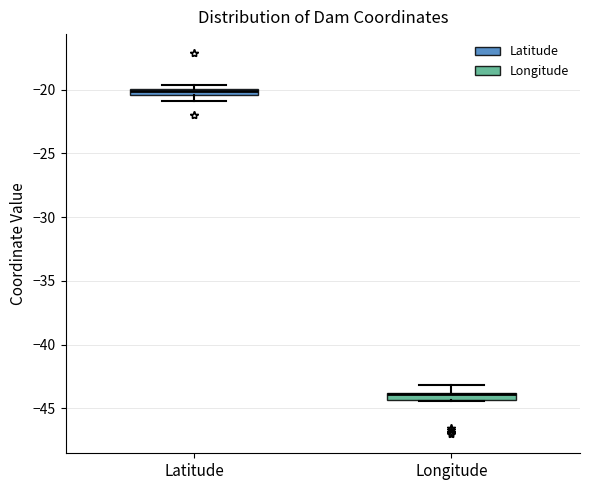

Where is the lower edge of the box for Longitude on the y-axis? The values are not printed on the chart, so give them approximately, as read against the axis.

-44.5